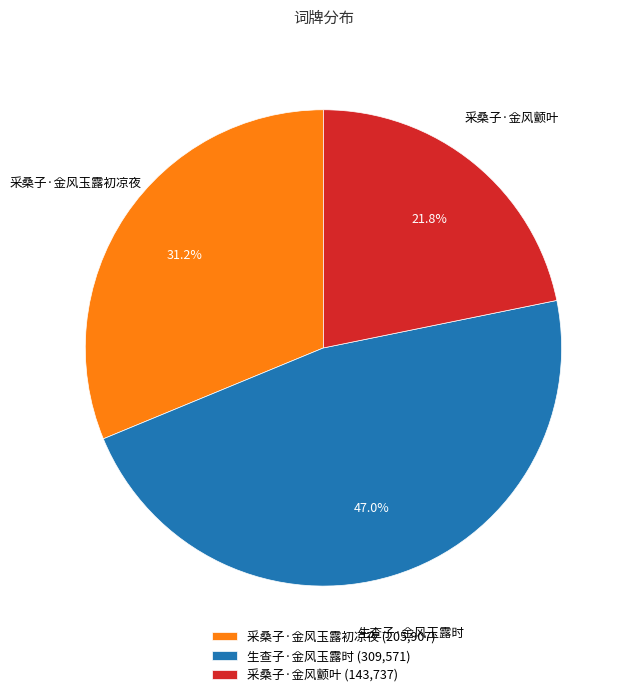

To the nearest percent, what portion does 采桑子·金风颤叶 represent?

22%